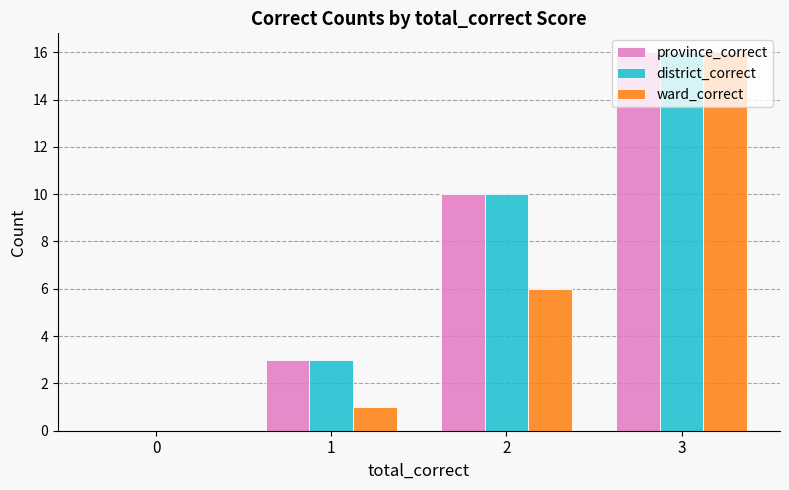

Reading right to left, list all the values displayed in this chart.

province_correct: 16	10	3	0
district_correct: 16	10	3	0
ward_correct: 16	6	1	0